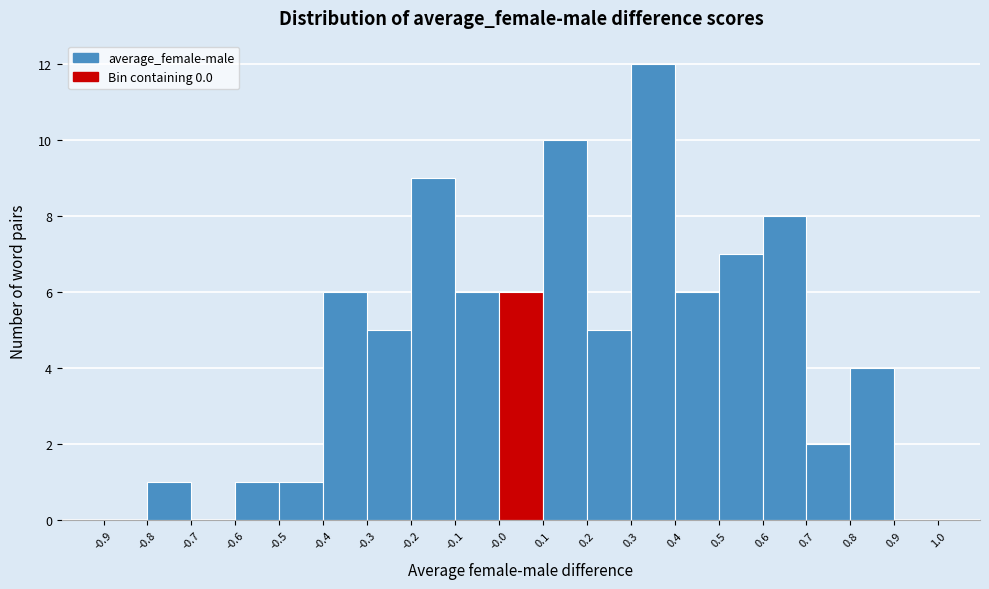

Over which range of the x-axis is the bar tallest?

0.3 to 0.4